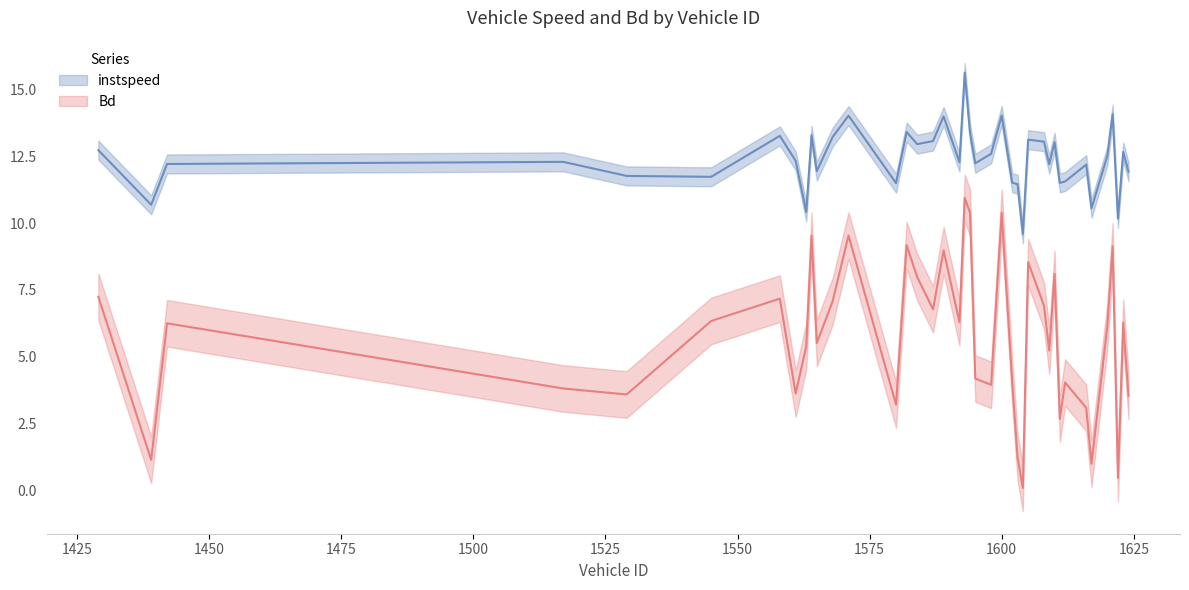

What is the difference between the maximum and minimum values in the instspeed series?

6.0